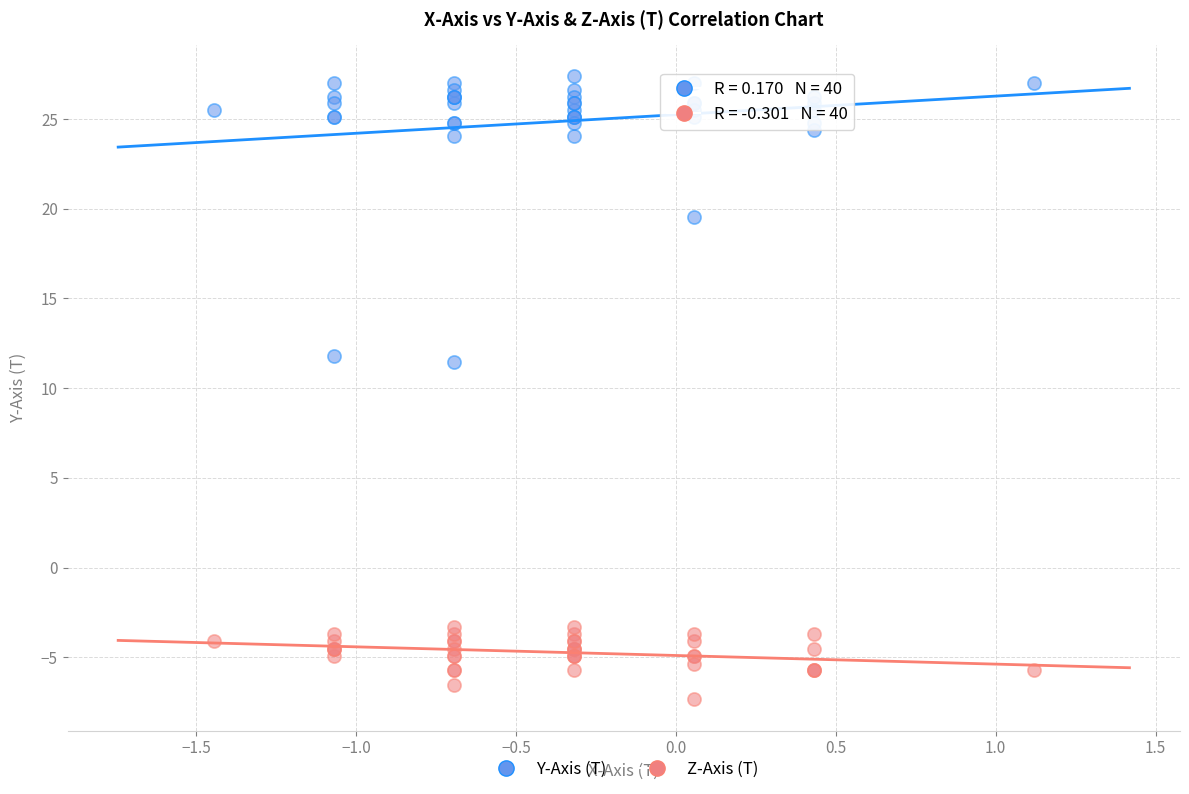

Which series has the widest spread of Y values?

Y-Axis (T)